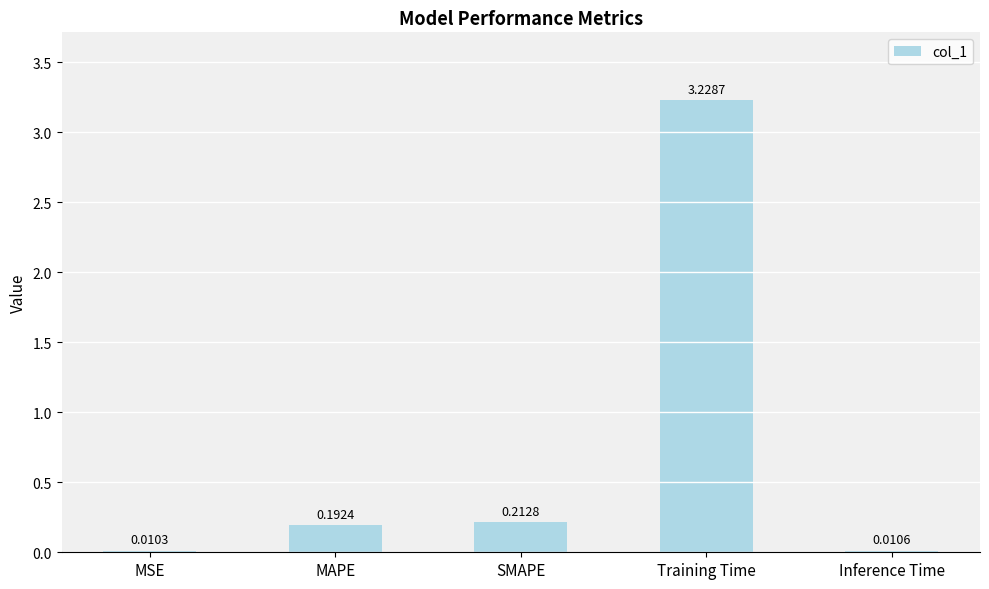

Where is the data nearest to the value 1?

SMAPE